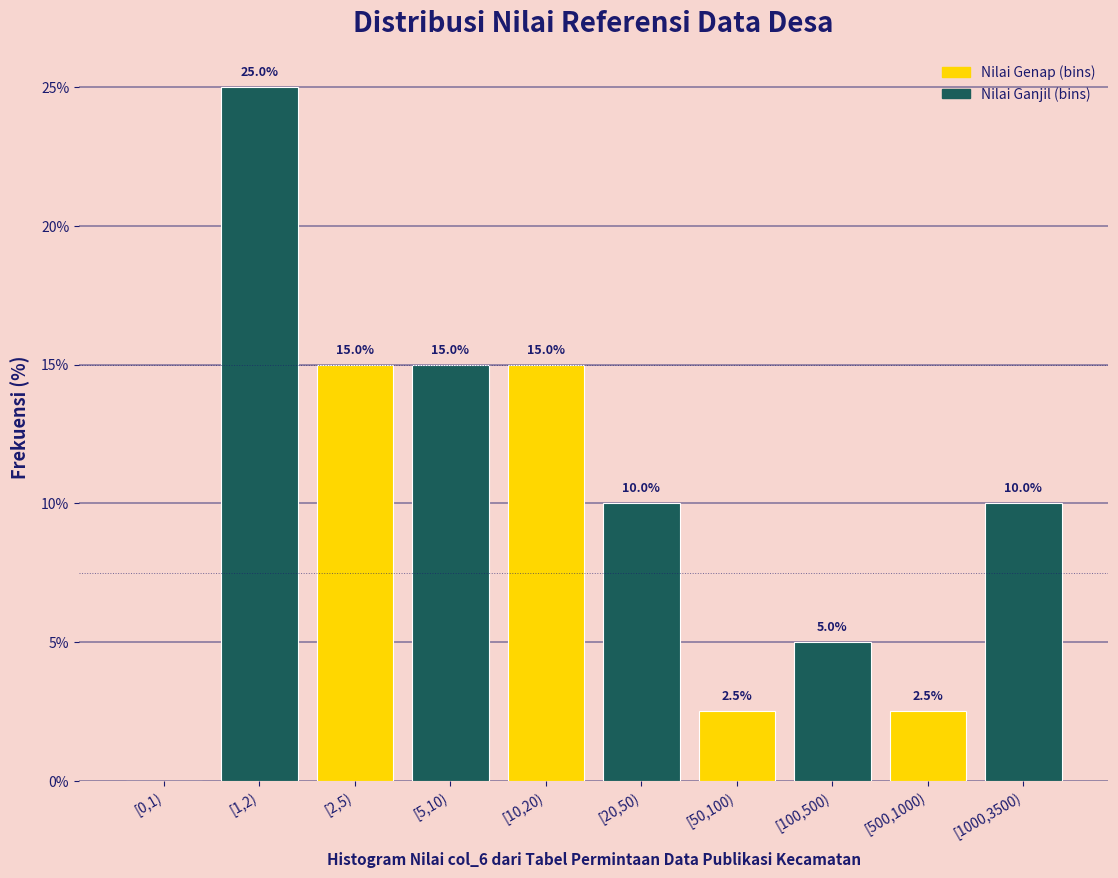

Reading right to left, list all the values displayed in this chart.

[1000,3500)=10.0	[500,1000)=2.5	[100,500)=5.0	[50,100)=2.5	[20,50)=10.0	[10,20)=15.0	[5,10)=15.0	[2,5)=15.0	[1,2)=25.0	[0,1)=0.0